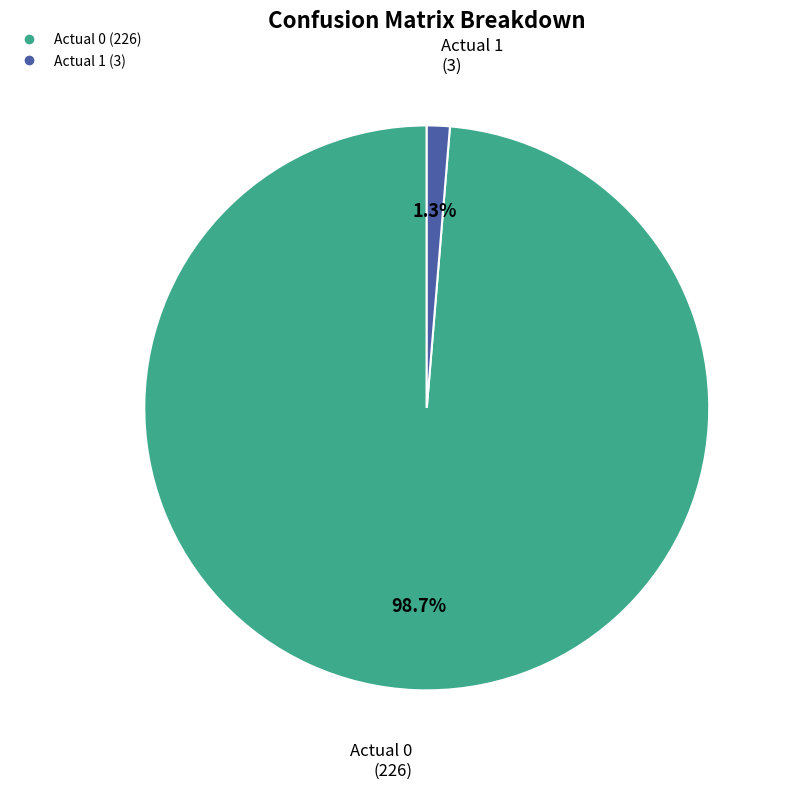

Which category has the smallest portion of the pie?

Actual 1